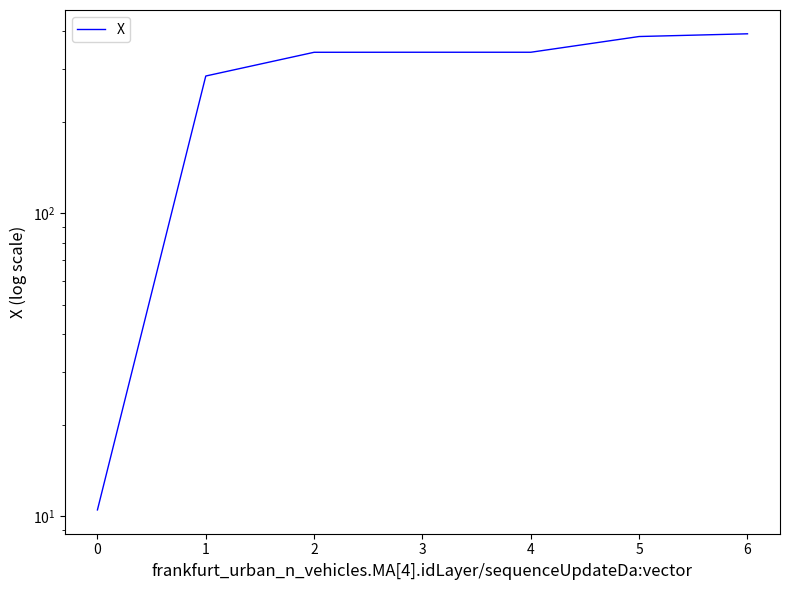

What is the greatest value displayed?

392.0